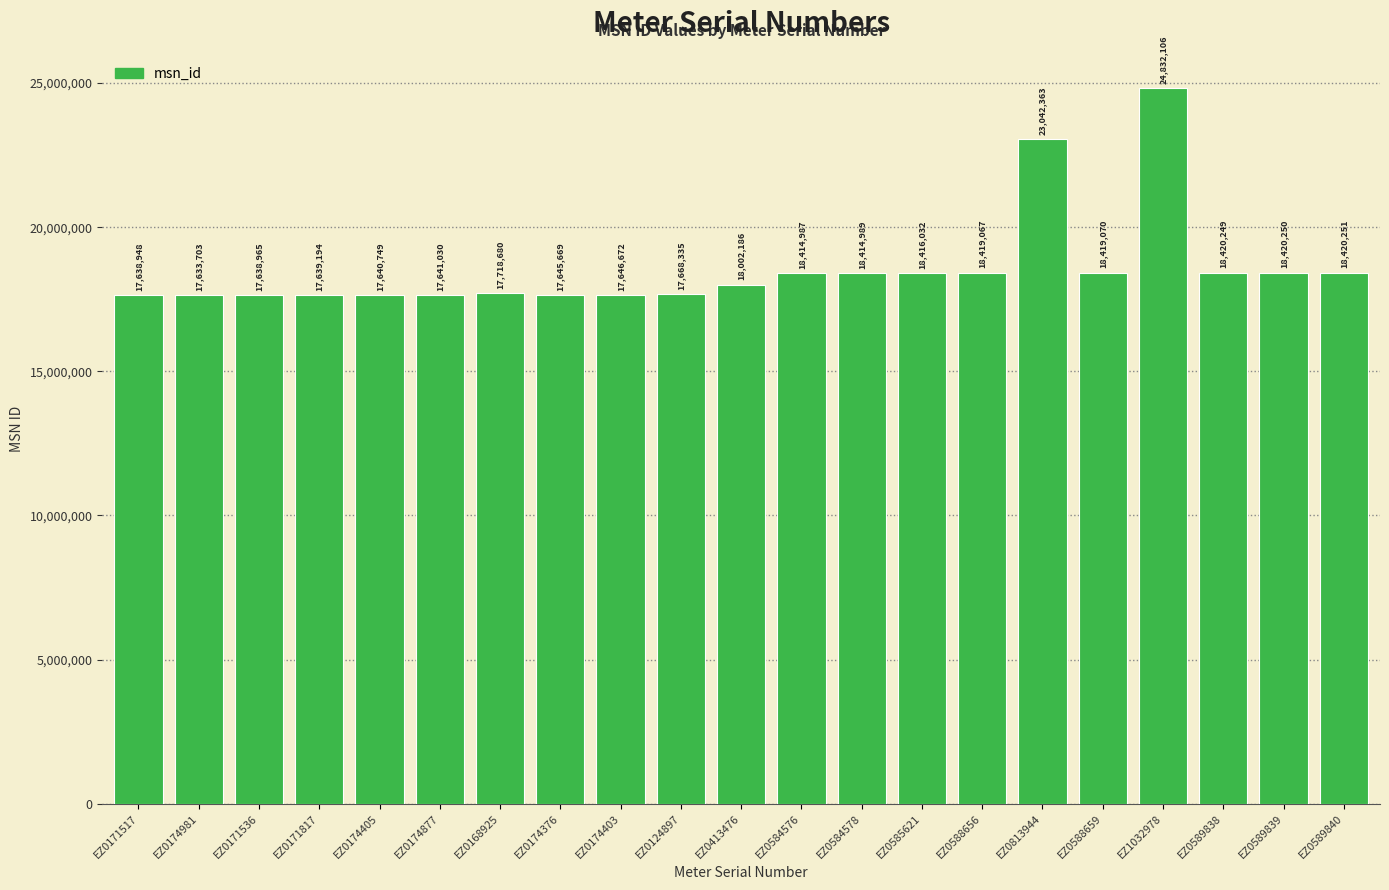

True or false: the data shows 6848629 at EZ0584578.

False